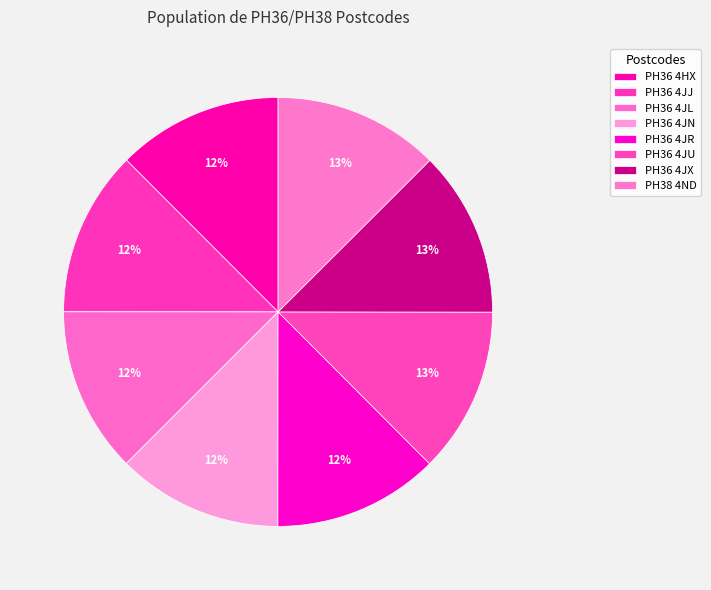

How many slices are in this pie chart?

8